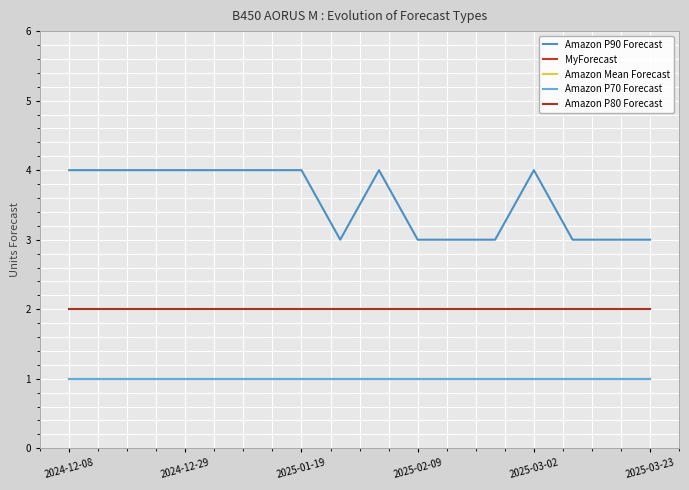

What is the value of the Amazon Mean Forecast point at the 7th from the left?

2